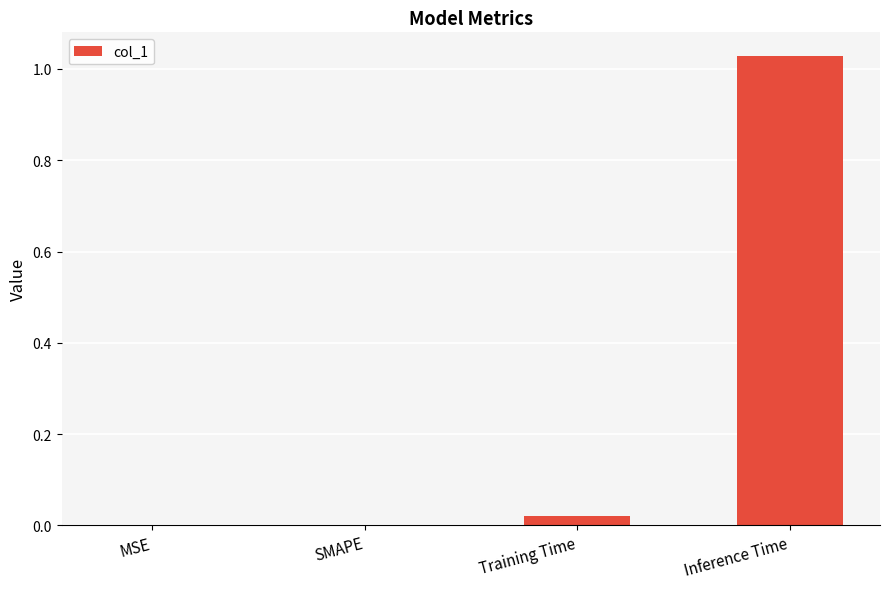

How many series are shown in this chart?

1